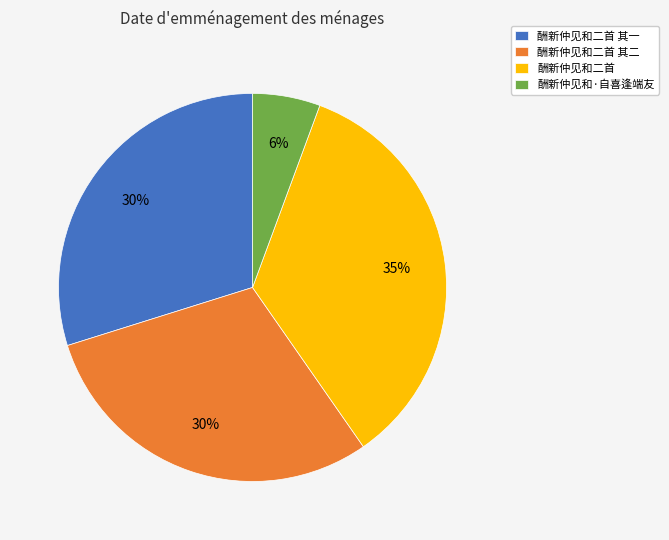

Is there a majority slice in this chart?

No